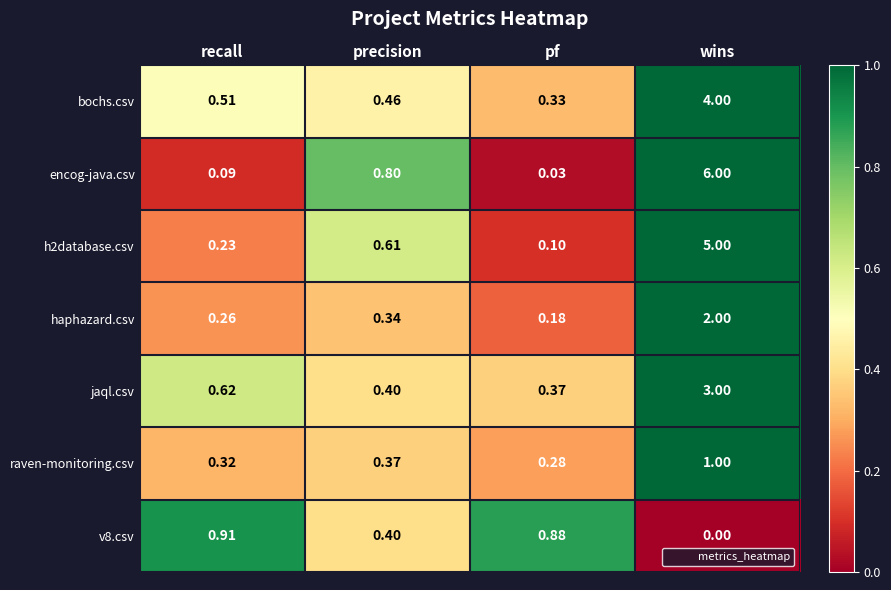

Rank the series at recall from lowest to highest value.

encog-java.csv, h2database.csv, haphazard.csv, raven-monitoring.csv, bochs.csv, jaql.csv, v8.csv